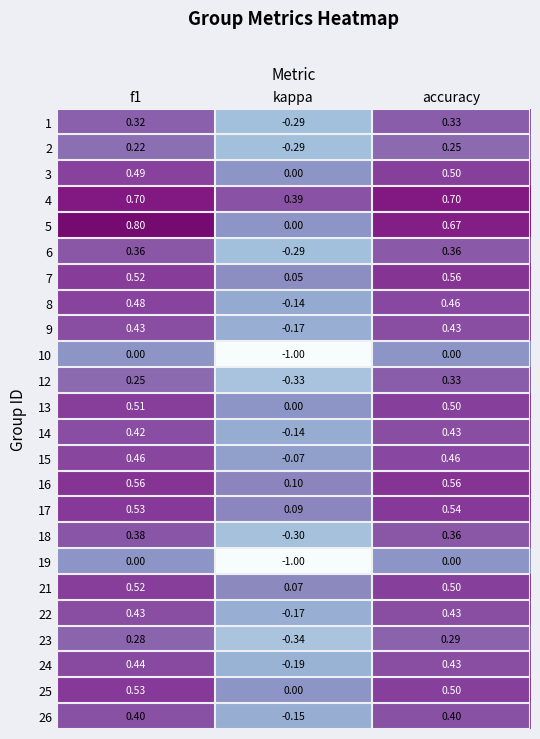

Which label corresponds to the smallest value in the chart?

kappa